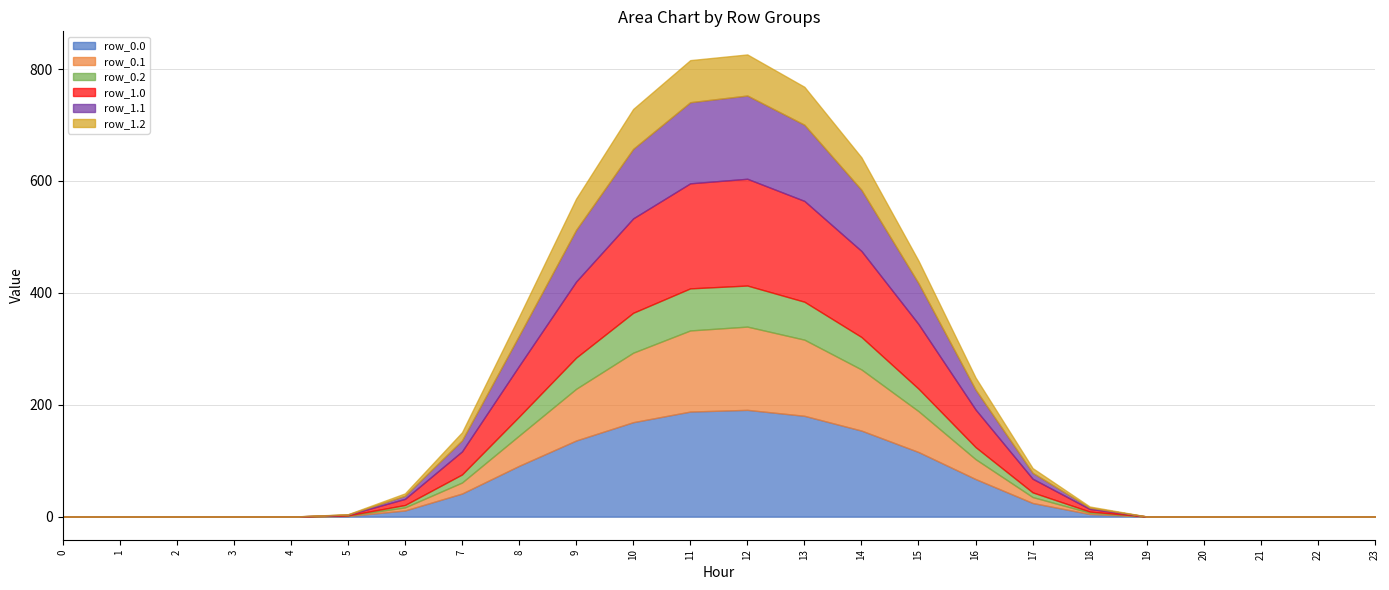

The row_0.0 series shows 0.0 at 22. True or false?

True